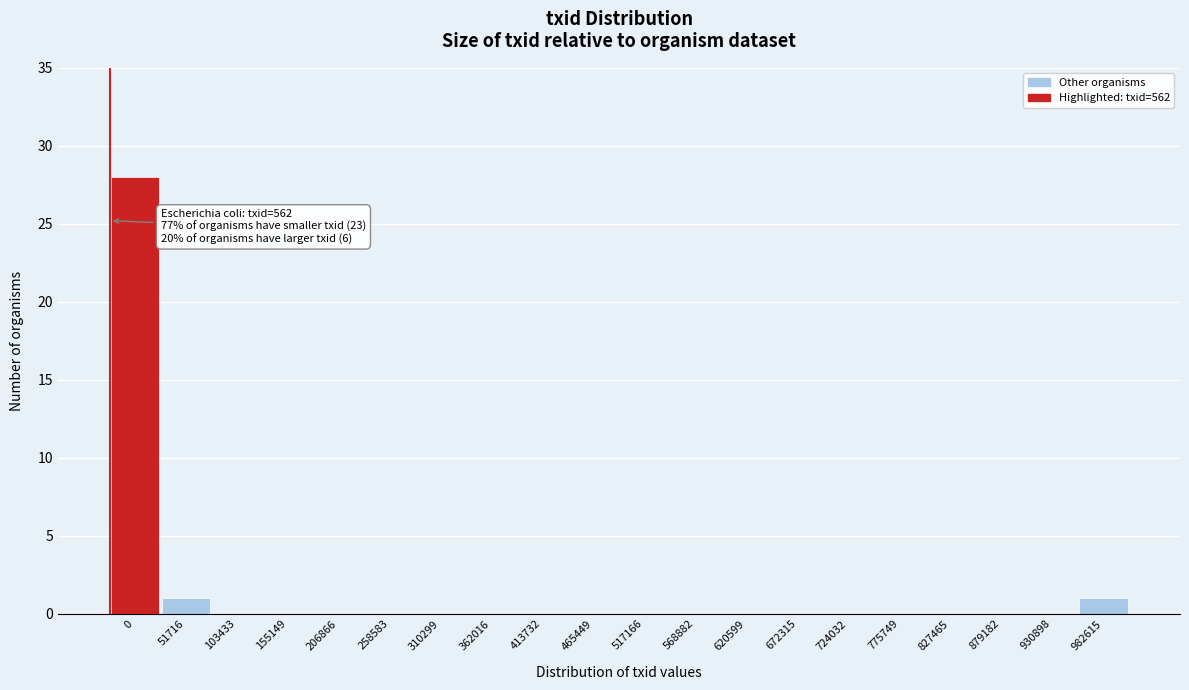

Reading left to right, transcribe all the data shown in this chart.

0=28	51716=1	103433=0	155149=0	206866=0	258583=0	310299=0	362016=0	413732=0	465449=0	517166=0	568882=0	620599=0	672315=0	724032=0	775749=0	827465=0	879182=0	930898=0	982615=1